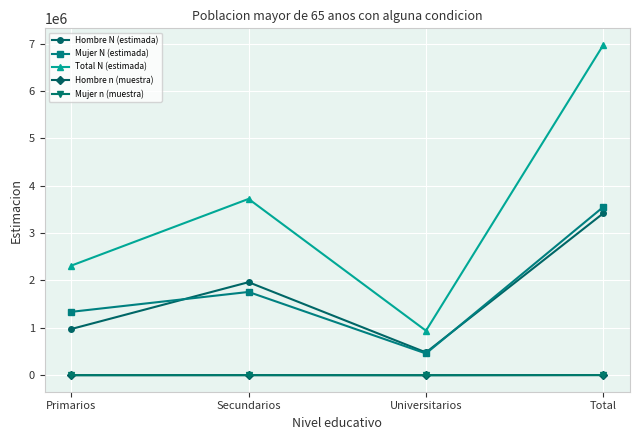

What position from the right is Secundarios?

3